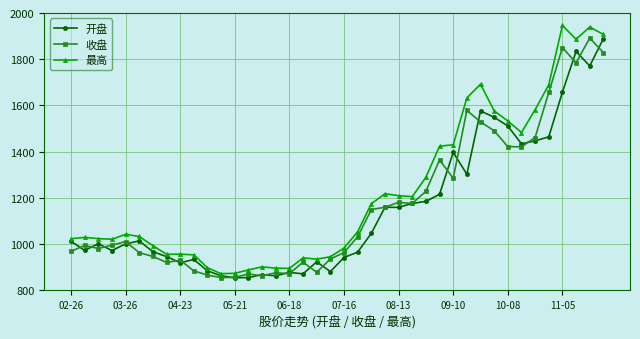

Which series has the largest total across all categories?

最高